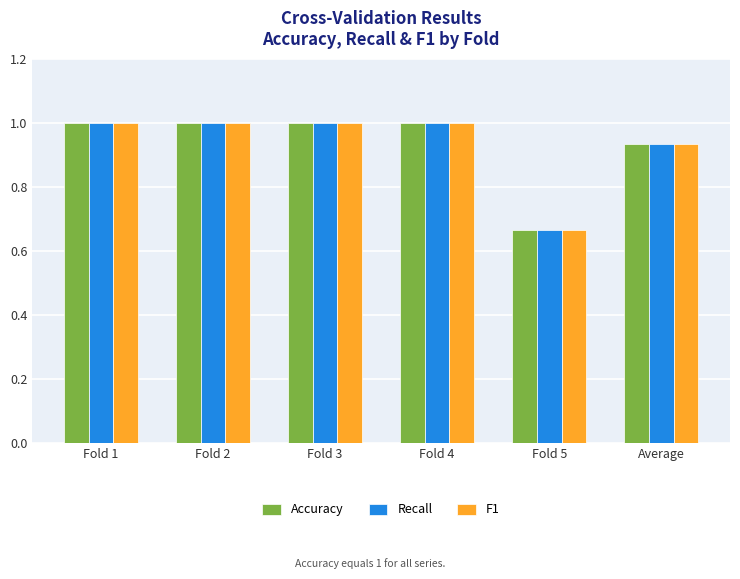

At which label is F1 closest to 0?

Fold 5